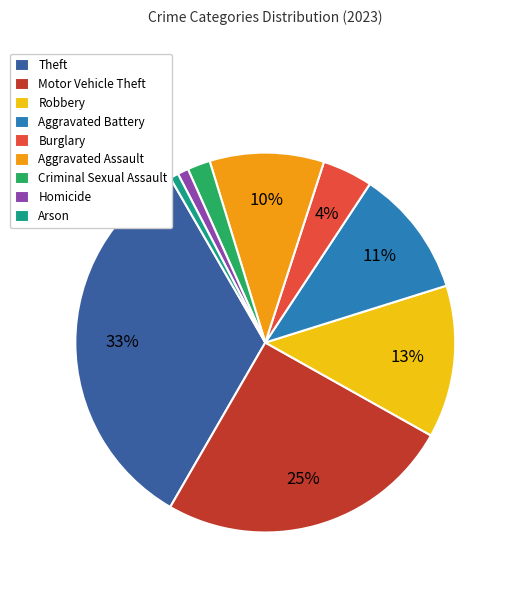

Approximately how many times larger is the value at Aggravated Battery compared to Aggravated Assault?

1.1